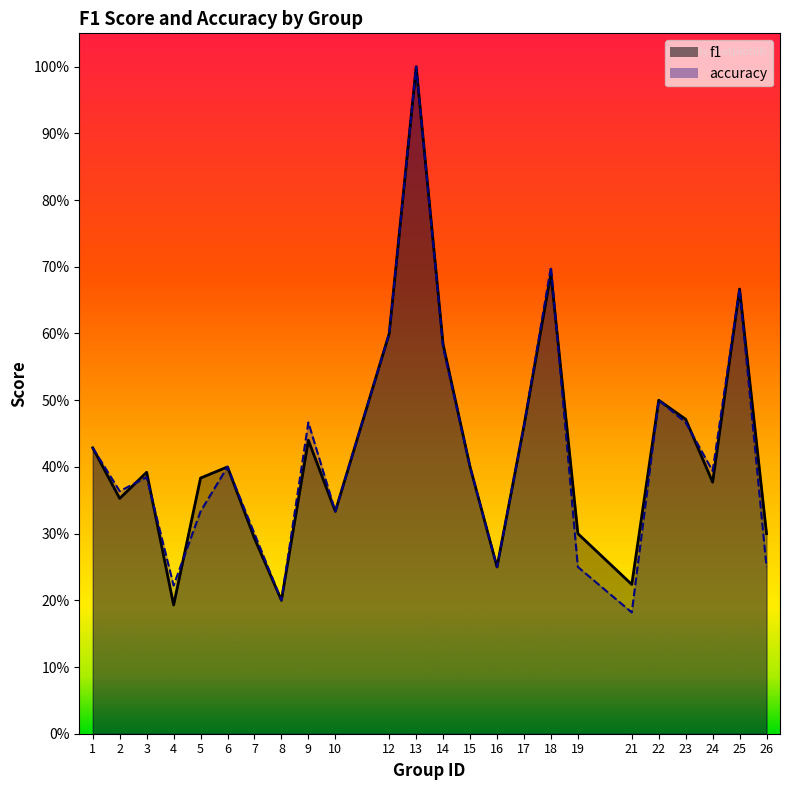

Rank the series at 8 from lowest to highest value.

f1, accuracy